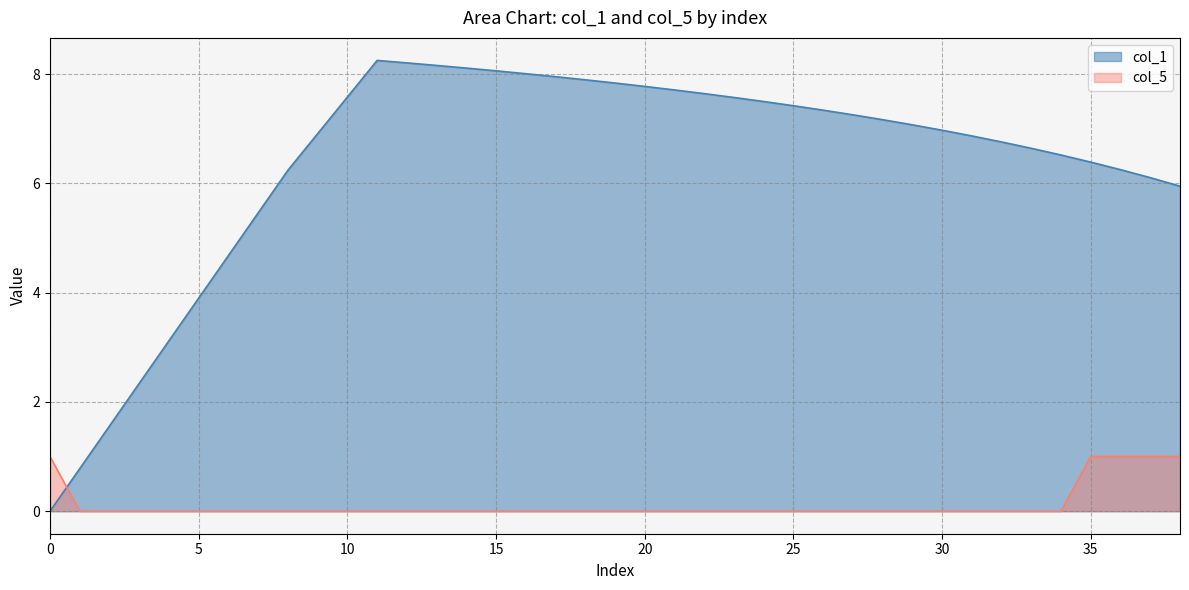

What is the label of the 28th point from the left?

27